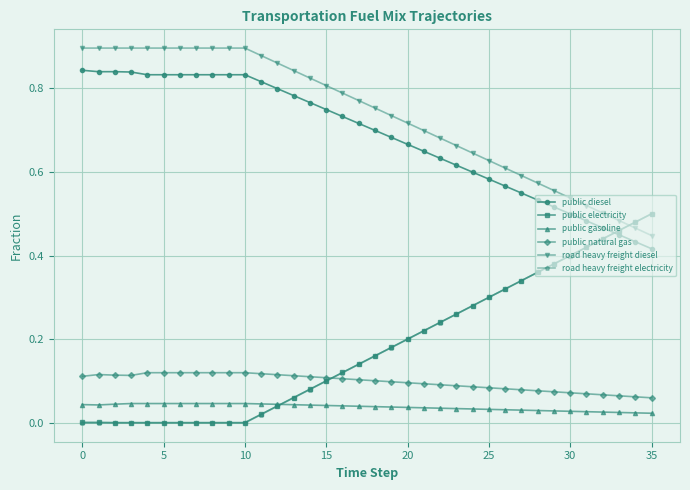

True or false: road heavy freight diesel and public natural gas intersect in this chart.

False